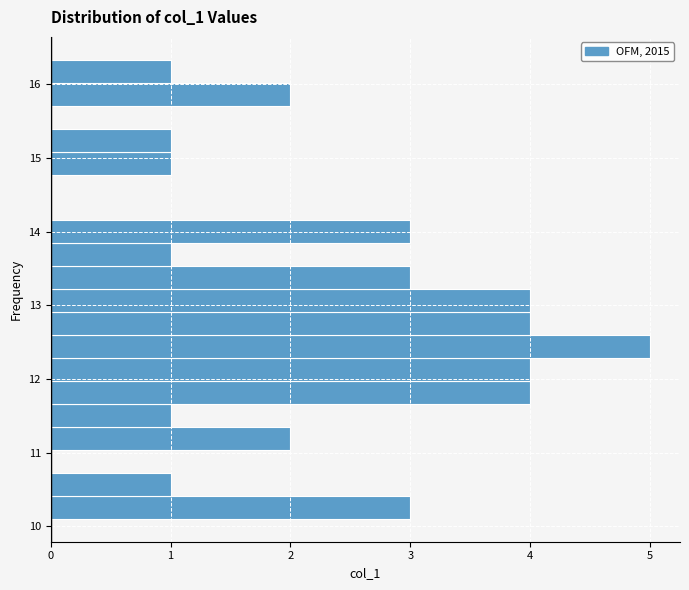

Around what value on the y-axis is the longest bar? Give the approximate position of its centre, as read against the axis.

12.4